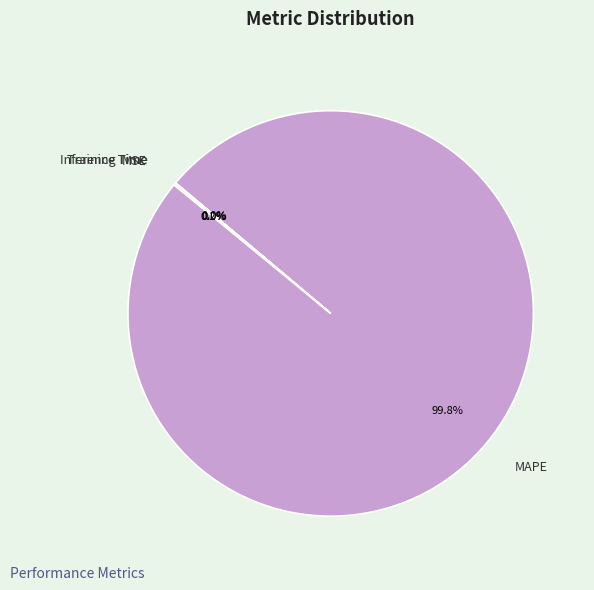

To the nearest percent, what is the average slice percentage?

25%